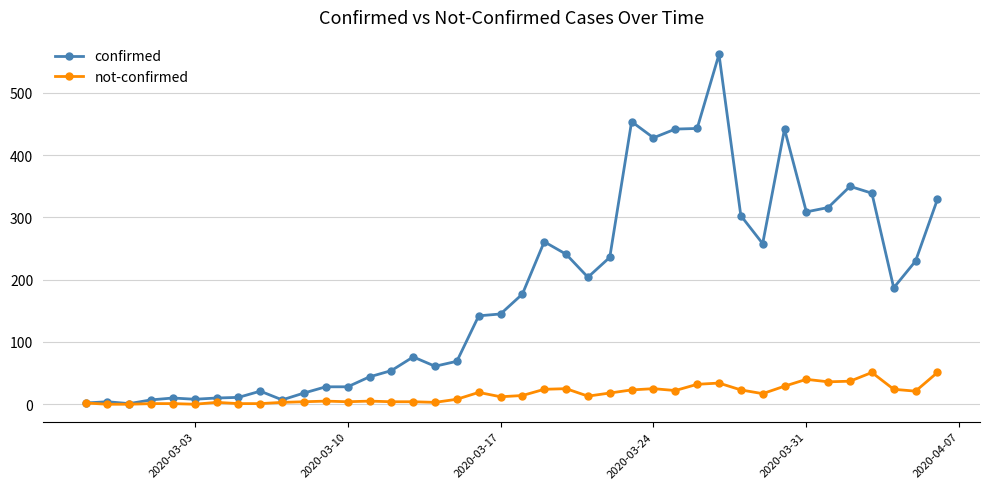

How many data points does each series have?

40